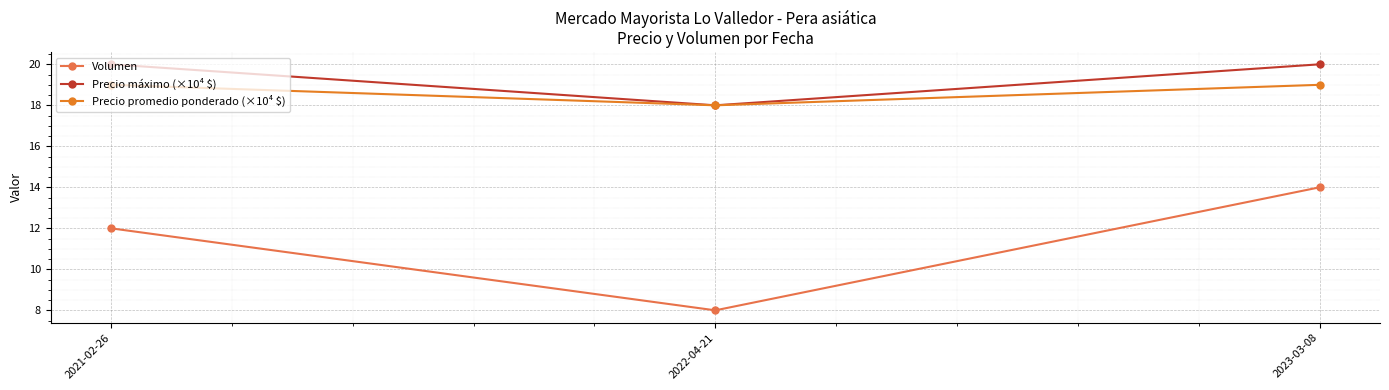

How many data points in Precio promedio ponderado (×10⁴ $) are less than 19?

1